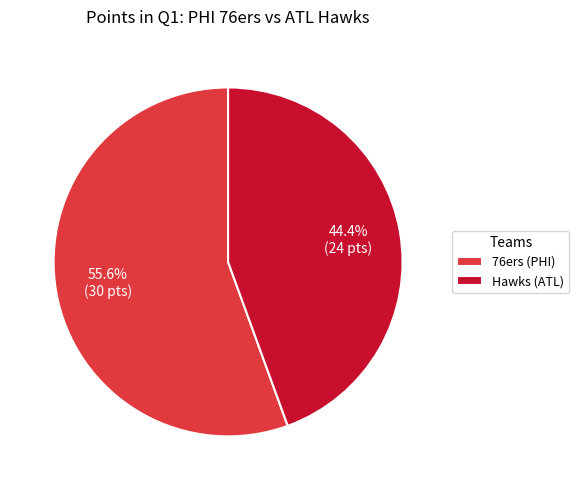

Which category has the smallest portion of the pie?

Hawks (ATL)